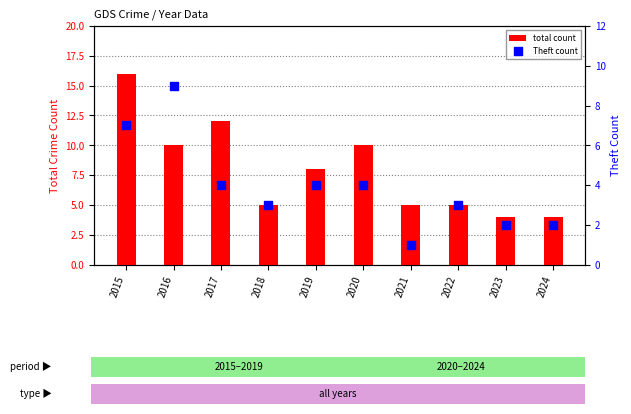

Which series contains the highest Y value?

total count